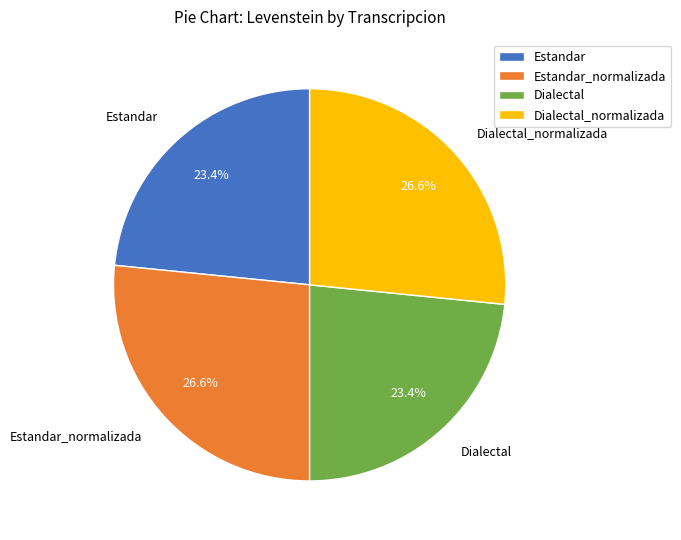

Approximately how many times larger is the value at Dialectal_normalizada compared to Dialectal?

1.1